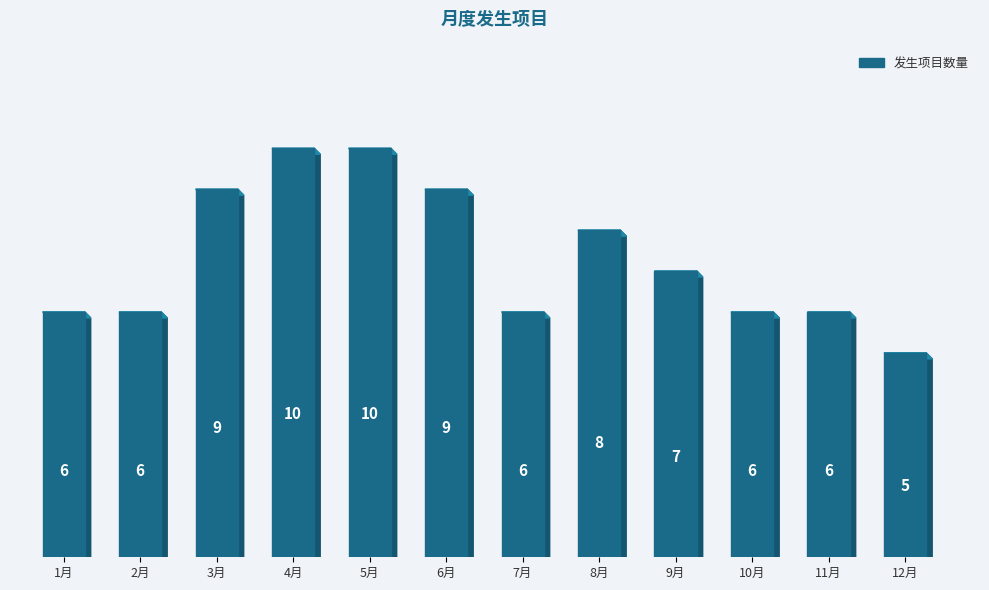

What is the label of the 5th bar from the right?

8月